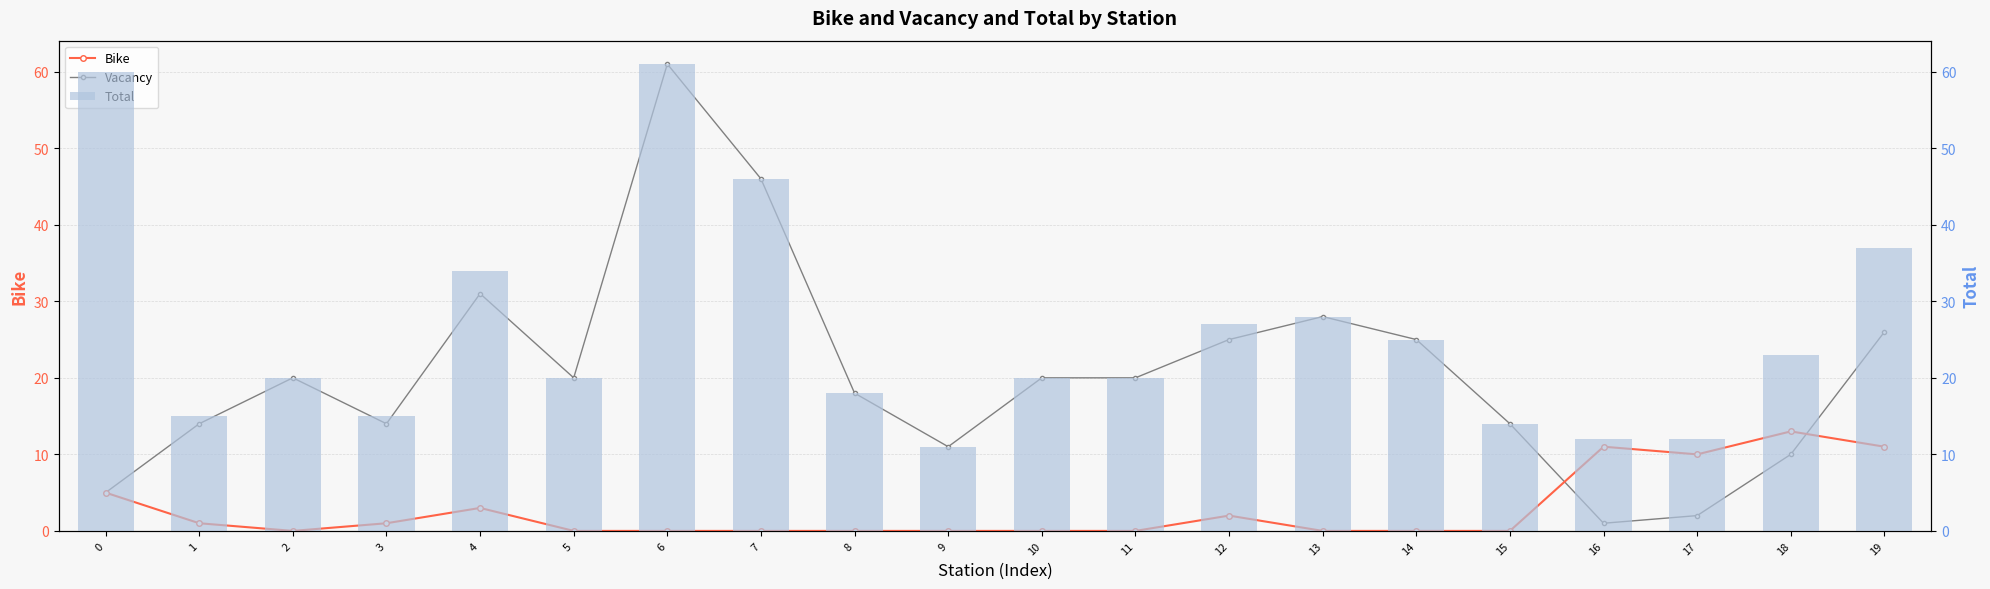

What is the difference between the Bike values at 3 and 13?

1